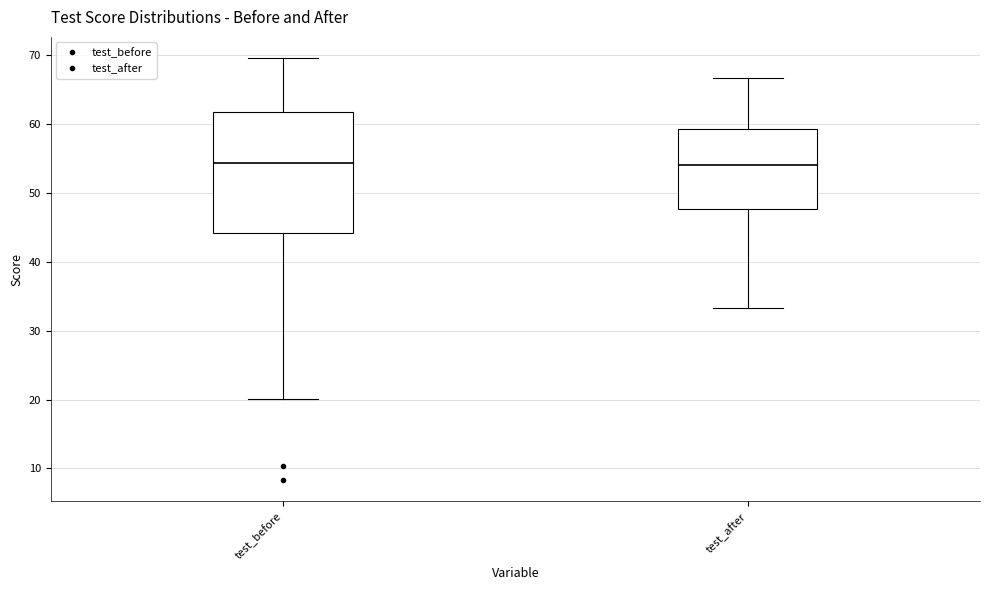

Comparing the boxes themselves (not the whiskers), which one is the tallest?

test_before